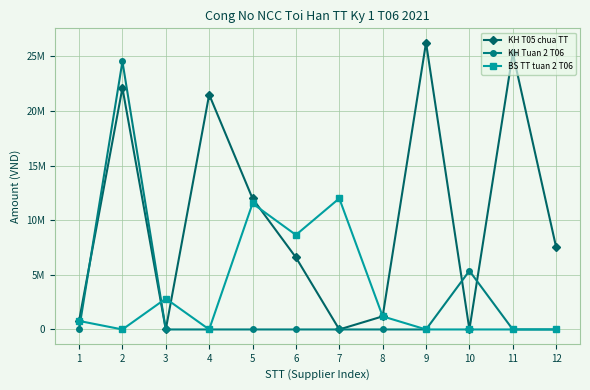

Rank the categories by BS TT tuan 2 T06 value from highest to lowest.

7, 5, 6, 3, 8, 1, 2, 4, 9, 10, 11, 12